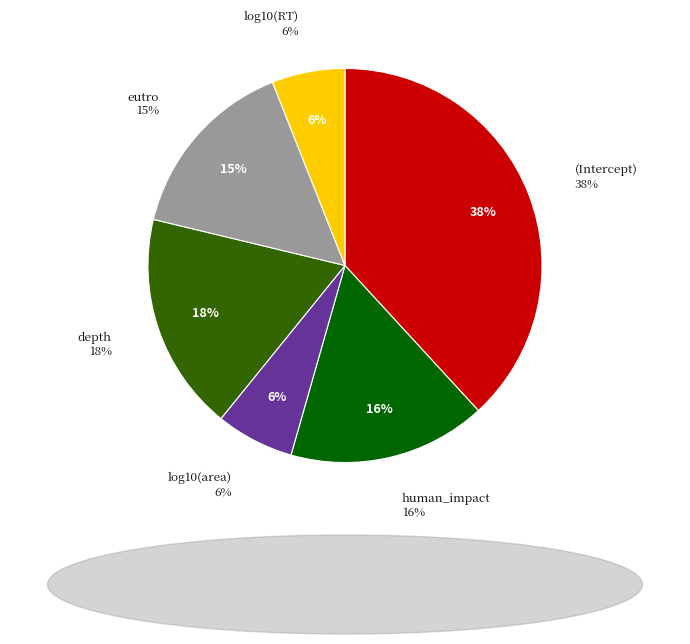

What percentage do log10(RT) and depth together represent?

23.9%